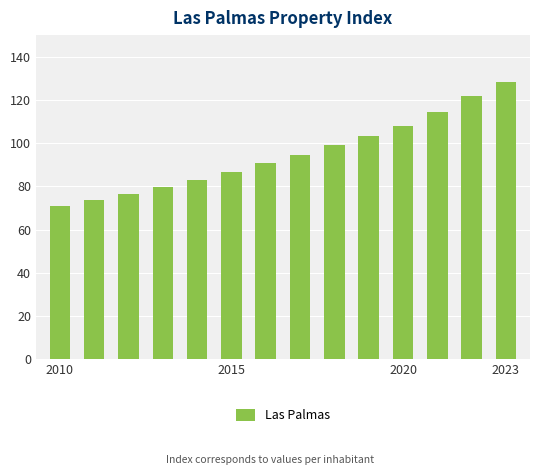

What is the difference between the maximum and minimum values?

57.5